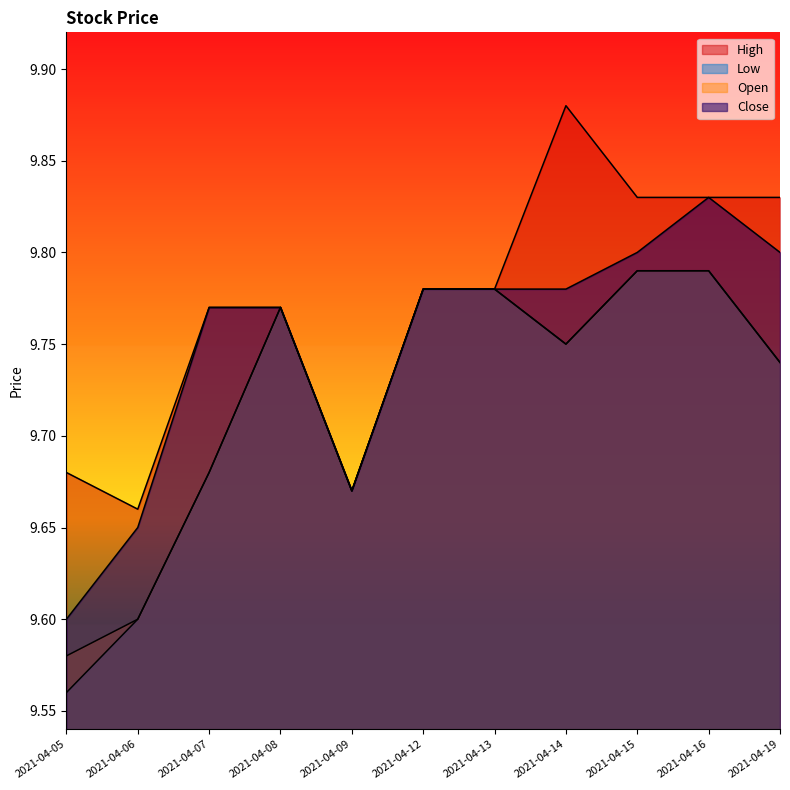

True or false: Close and High cross at least once.

False